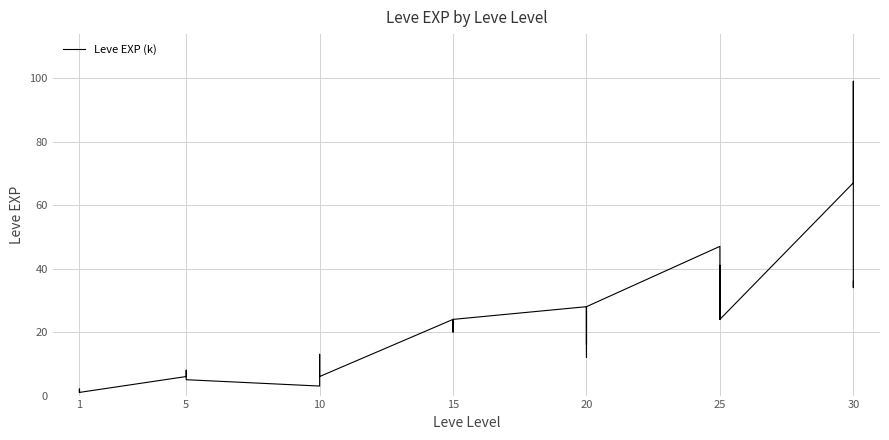

How many points are higher than both their immediate neighbors (excluding endpoints)?

10